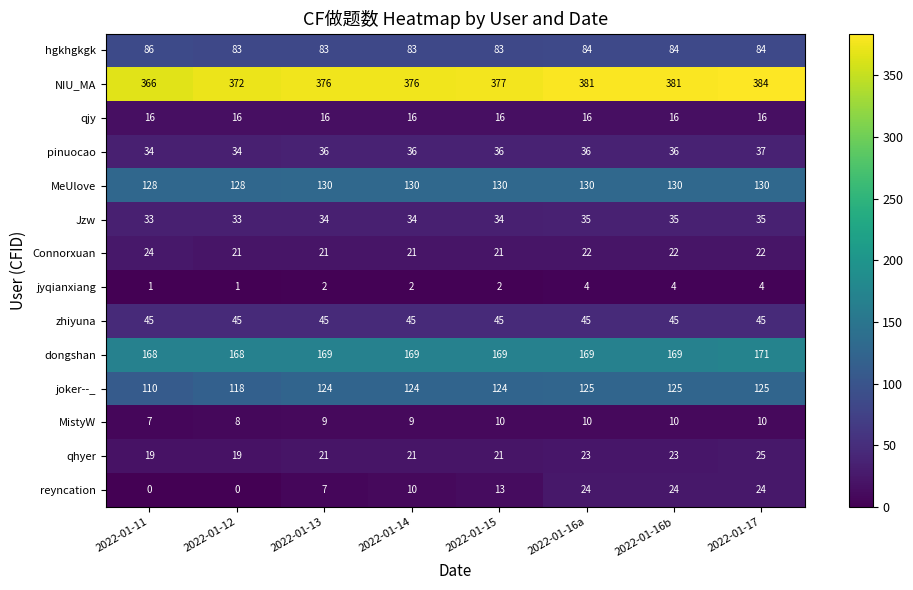

Which series has the largest total across all categories?

NIU_MA